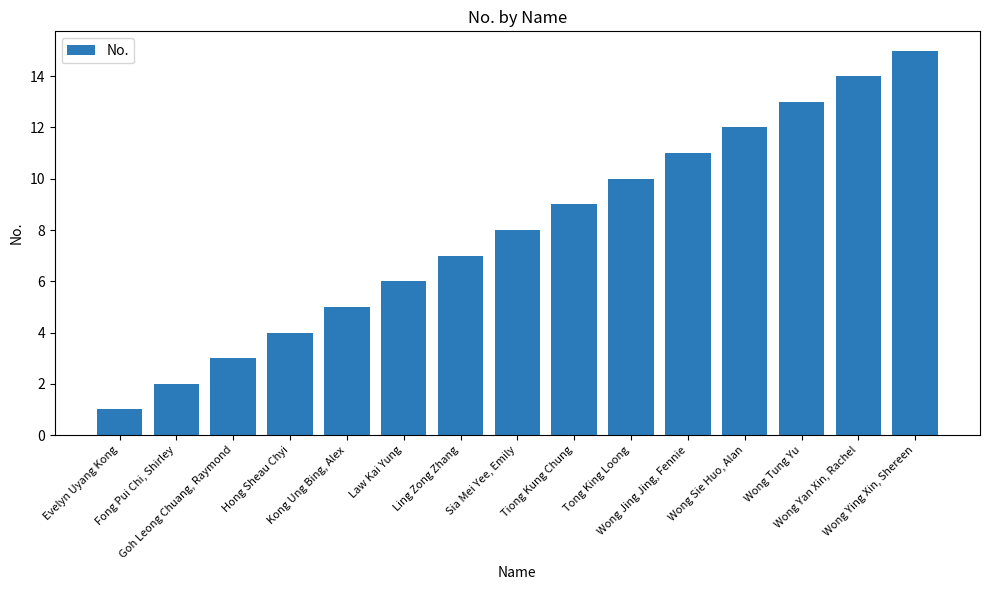

List the labels in order of value, smallest first.

Evelyn Uyang Kong, Fong Pui Chi, Shirley, Goh Leong Chuang, Raymond, Hong Sheau Chyi, Kong Ung Bing, Alex, Law Kai Yung, Ling Zong Zhang, Sia Mei Yee, Emily, Tiong Kung Chung, Tong King Loong, Wong Jing Jing, Fennie, Wong Sie Huo, Alan, Wong Tung Yu, Wong Yan Xin, Rachel, Wong Ying Xin, Shereen